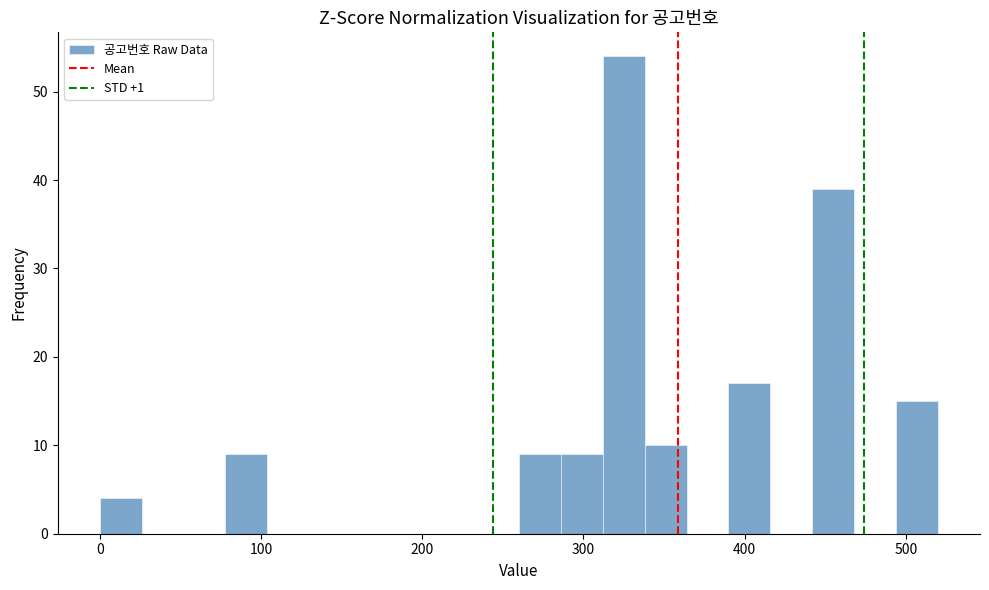

Around what value on the x-axis is the tallest bar? Give the approximate position of its centre, as read against the axis.

330